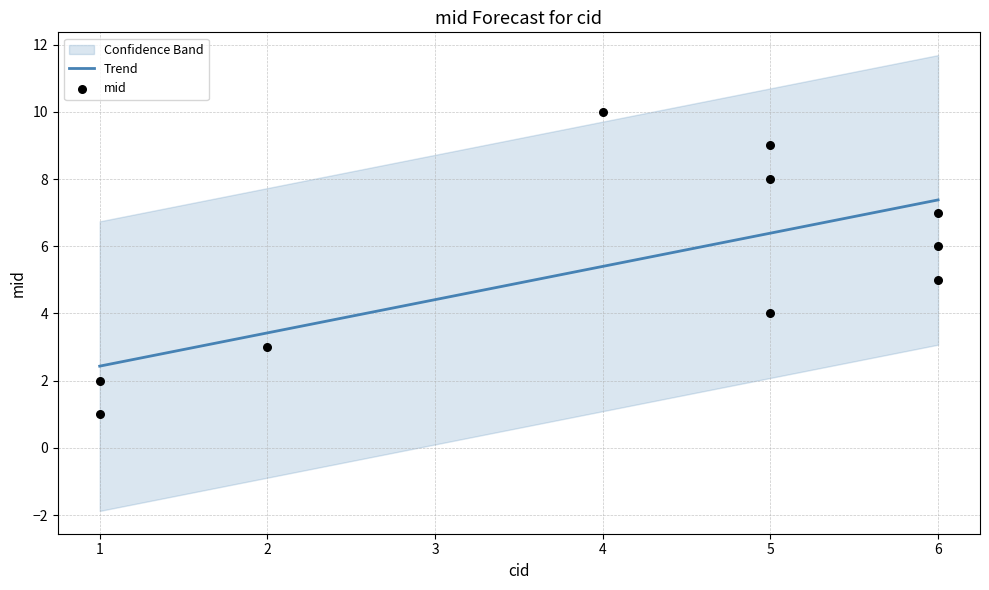

What is the ratio of the value at 2 to the value at 4?

0.3